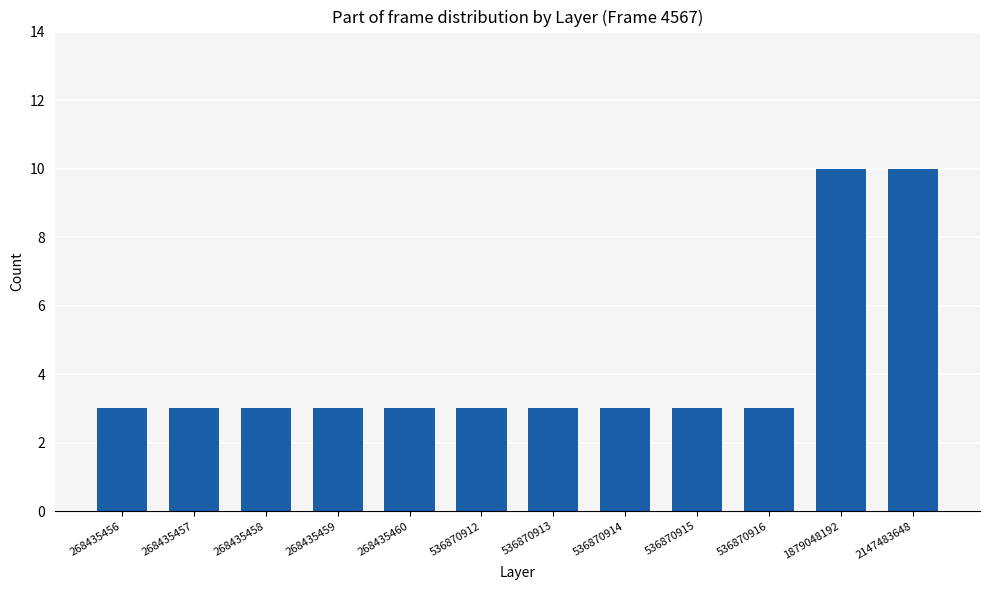

What is the value of the 11th bar from the left?

10